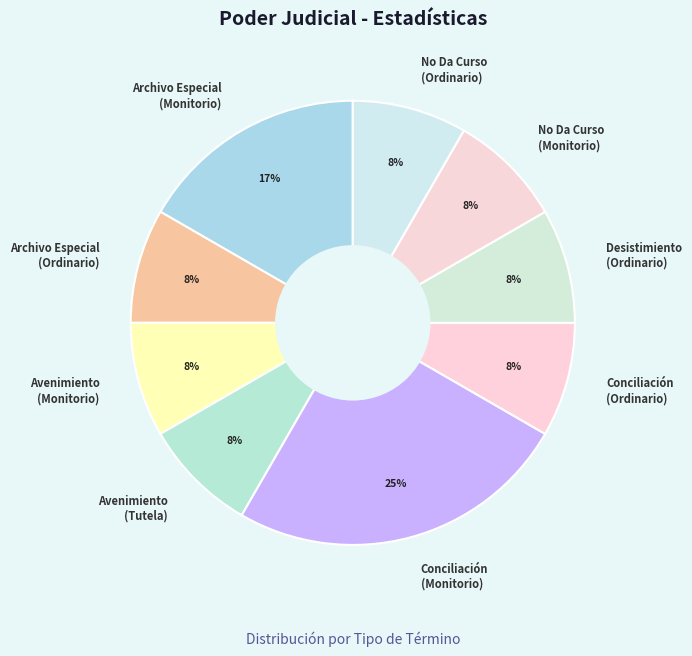

The Conciliación (Ordinario) slice represents 1% of the pie. True or false?

False